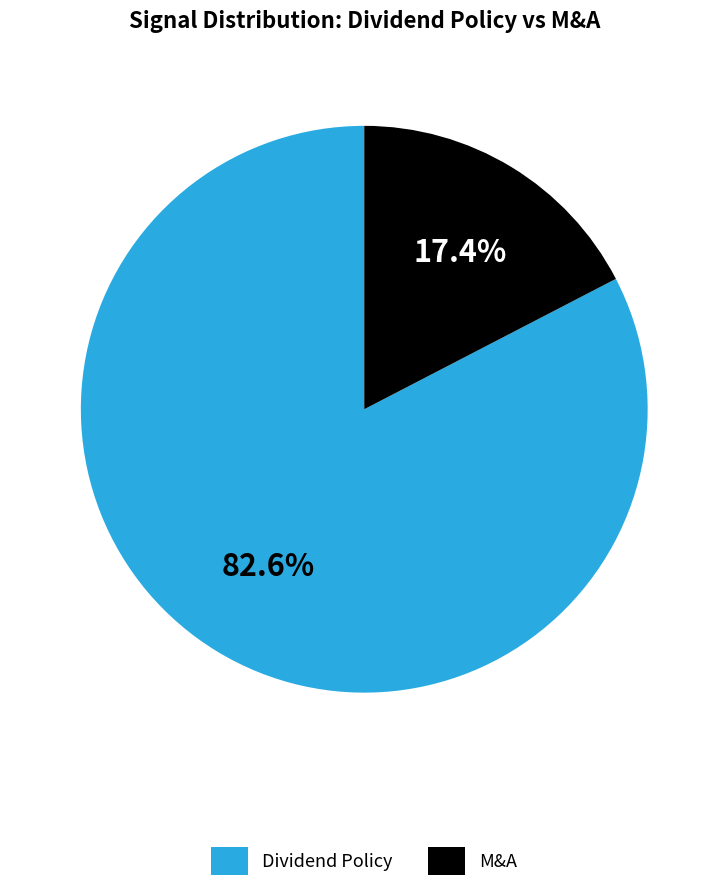

How many slices are in this pie chart?

2